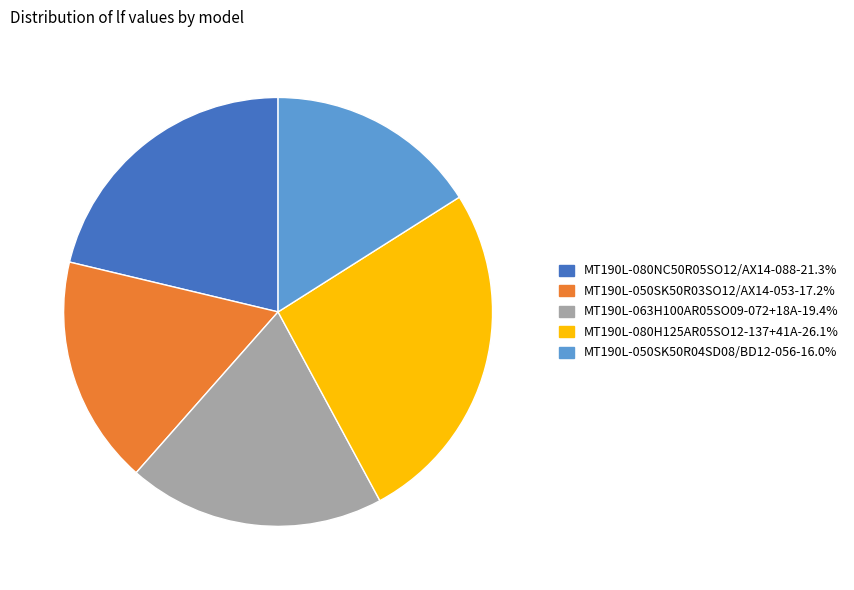

Is the sum of MT190L-050SK50R03SO12/AX14-053-17.2% and MT190L-063H100AR05SO09-072+18A-19.4% greater than half?

No